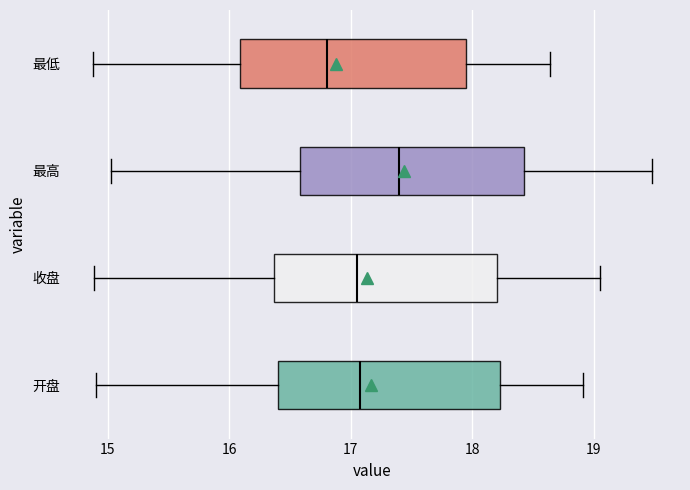

Reading bottom to top, read every box against the x-axis: the position of its median line, the range the box covers, and the ends of its whiskers. The values are not printed on the chart, so give them approximately, as read against the axis.

开盘: median 17.1, box 16.4 to 18.2, whiskers 14.9 to 18.9
收盘: median 17.1, box 16.4 to 18.2, whiskers 14.9 to 19.1
最高: median 17.4, box 16.6 to 18.4, whiskers 15.0 to 19.5
最低: median 16.8, box 16.1 to 17.9, whiskers 14.9 to 18.6